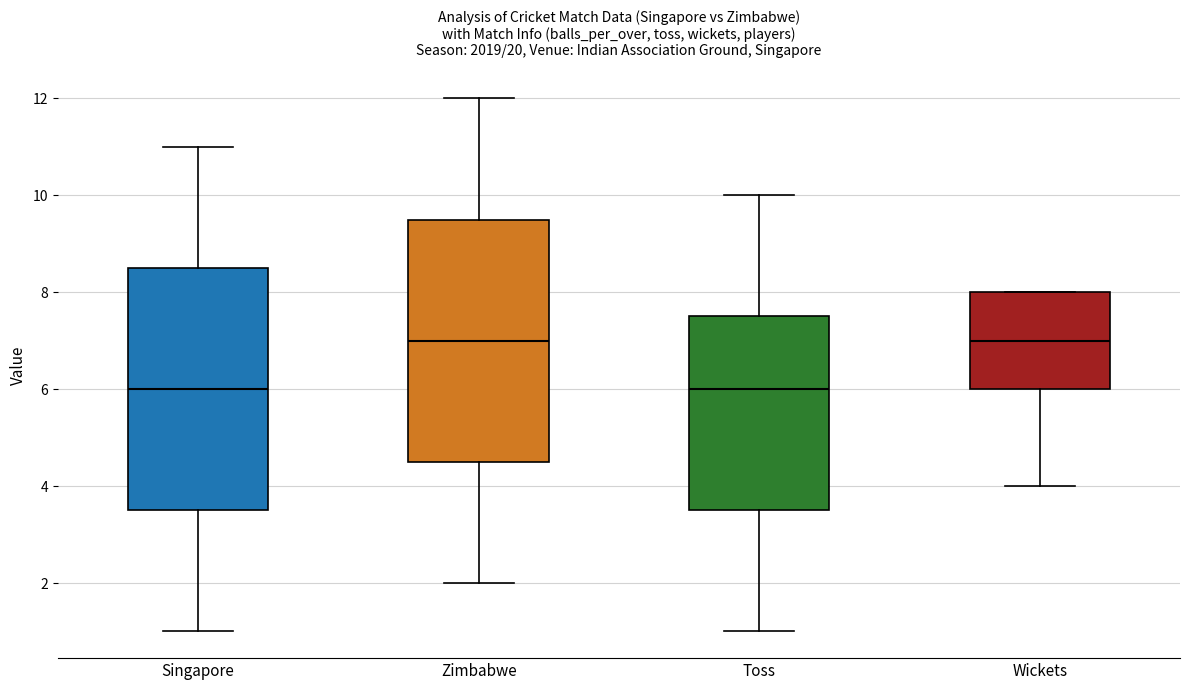

Reading left to right, transcribe this box plot: for each box, give where its median line is, the range the box spans, and where its two whiskers end, as read against the y-axis. The values are not printed on the chart, so give them approximately, as read against the axis.

Singapore: median 6.0, box 3.6 to 8.6, whiskers 1.0 to 11.0
Zimbabwe: median 7.0, box 4.6 to 9.6, whiskers 2.0 to 12.0
Toss: median 6.0, box 3.6 to 7.6, whiskers 1.0 to 10.0
Wickets: median 7.0, box 6.0 to 8.0, whiskers 4.0 to 8.0